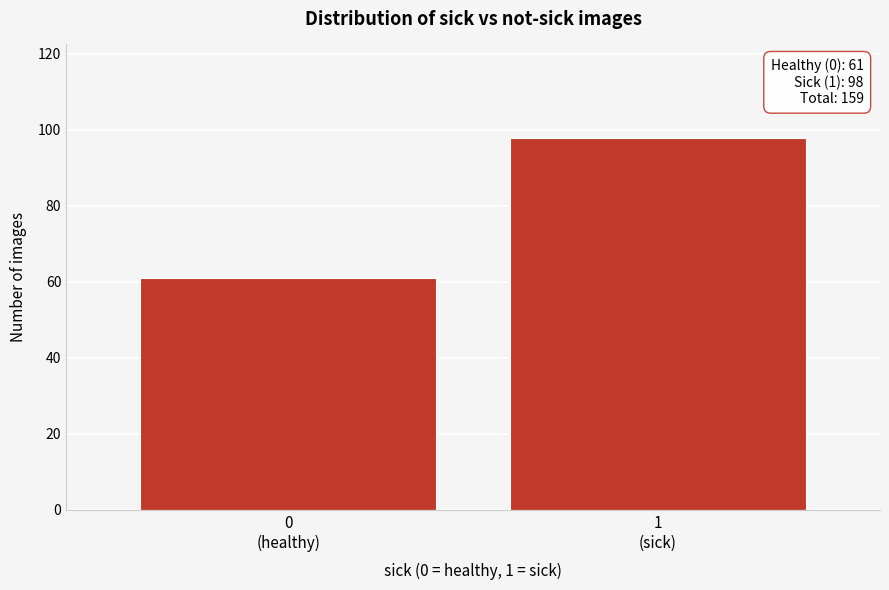

Reading left to right, transcribe all the data shown in this chart.

61	98